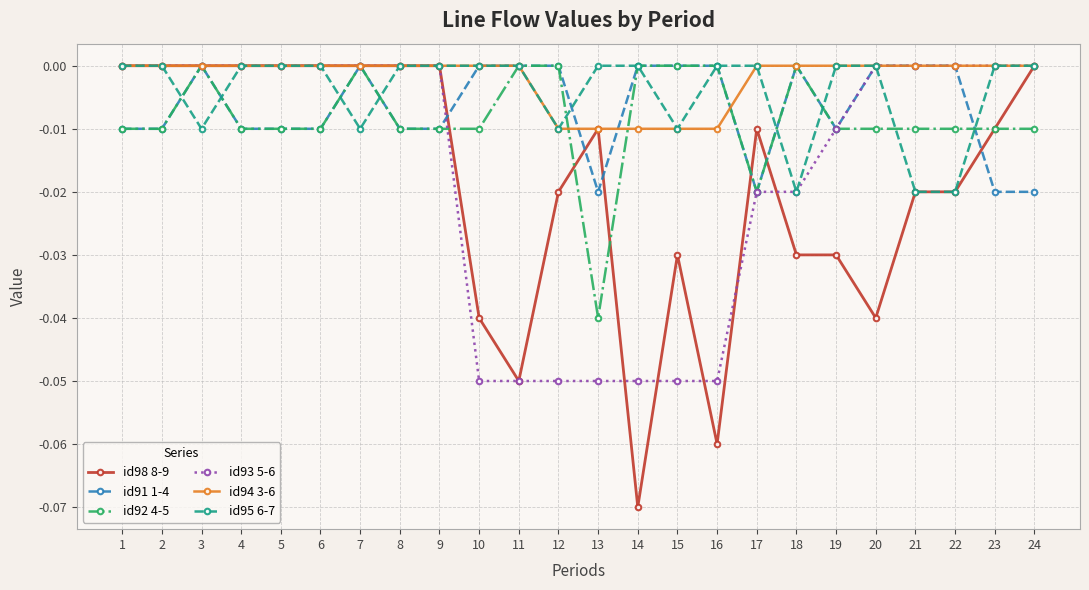

The value of id91 1-4 at 4 is -0.0. True or false?

True